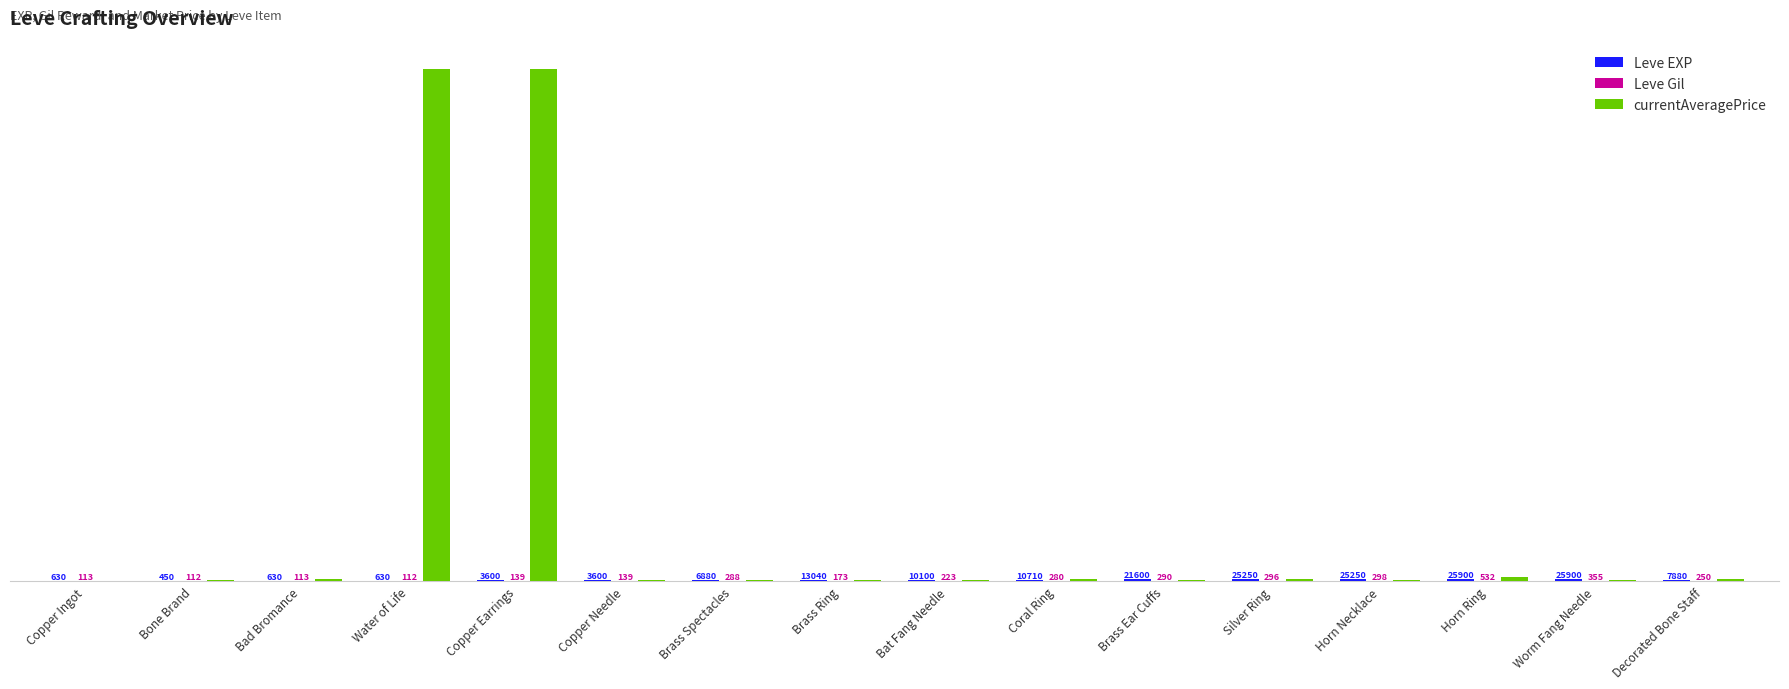

Are the bars horizontal?

No